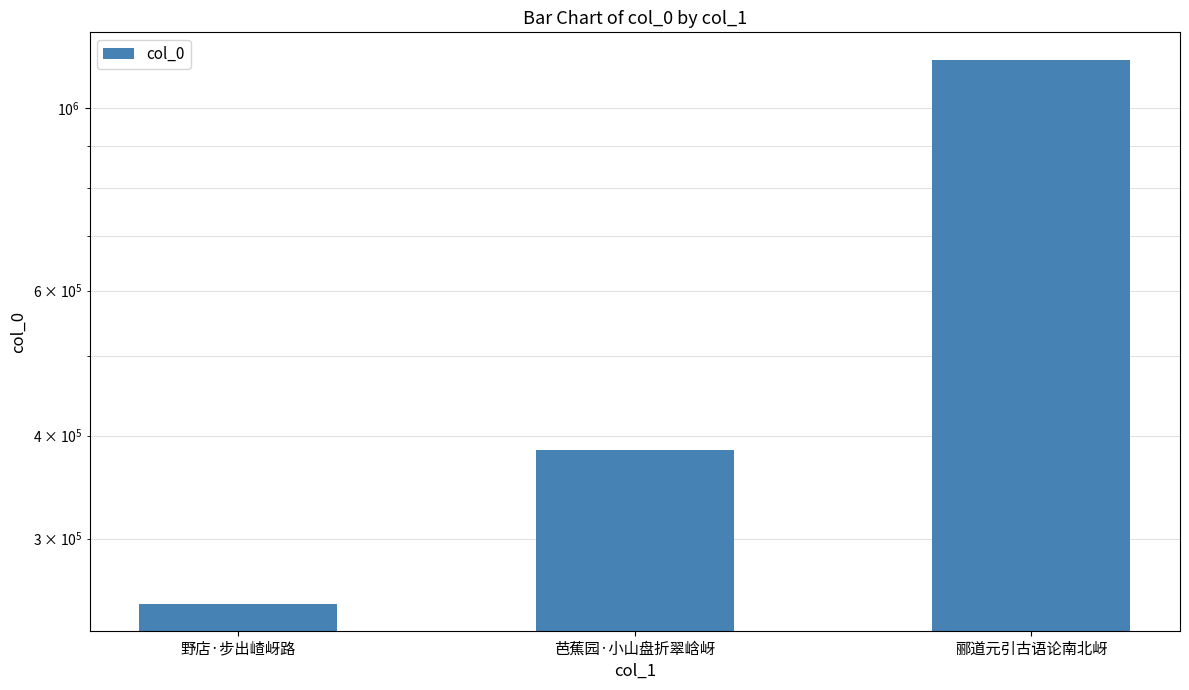

What position from the left is 芭蕉园·小山盘折翠㟏岈?

2